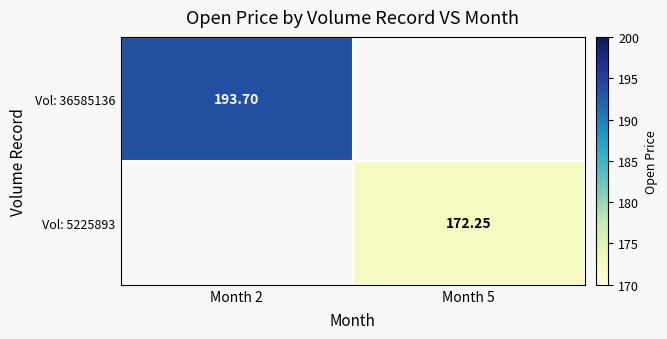

True or false: Vol: 5225893 has a value of 172.2 at Month 5.

True